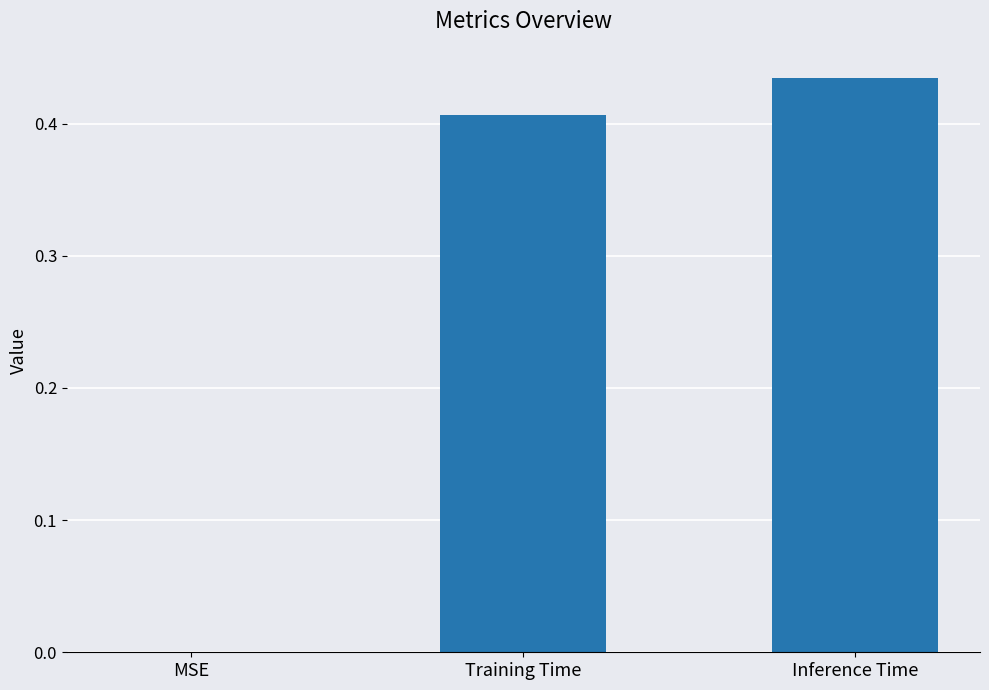

Is it true that the value at Training Time is 0.3?

False